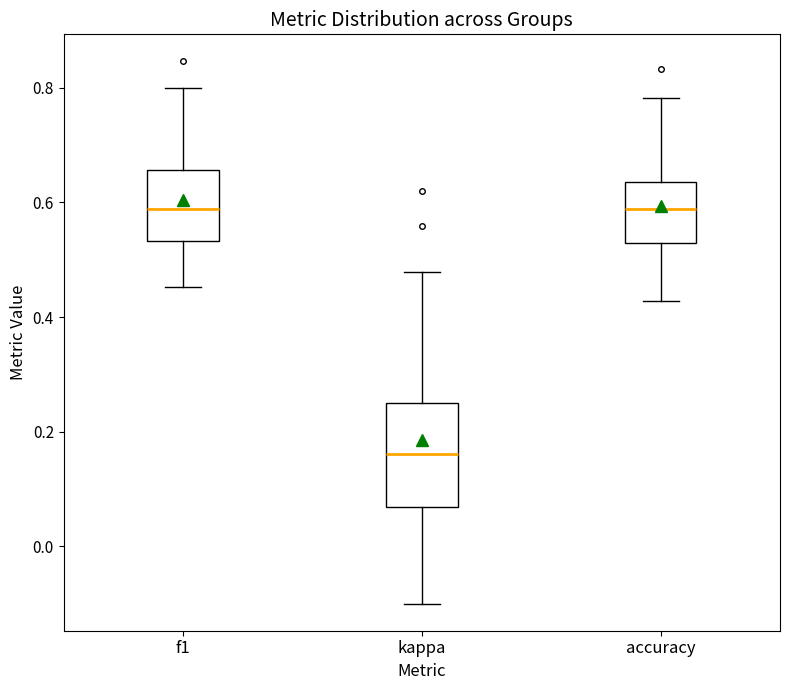

Reading left to right, read every box against the y-axis: the position of its median line, the range the box covers, and the ends of its whiskers. The values are not printed on the chart, so give them approximately, as read against the axis.

f1: median 0.58, box 0.54 to 0.66, whiskers 0.46 to 0.80
kappa: median 0.16, box 0.06 to 0.26, whiskers -0.10 to 0.48
accuracy: median 0.58, box 0.52 to 0.64, whiskers 0.42 to 0.78